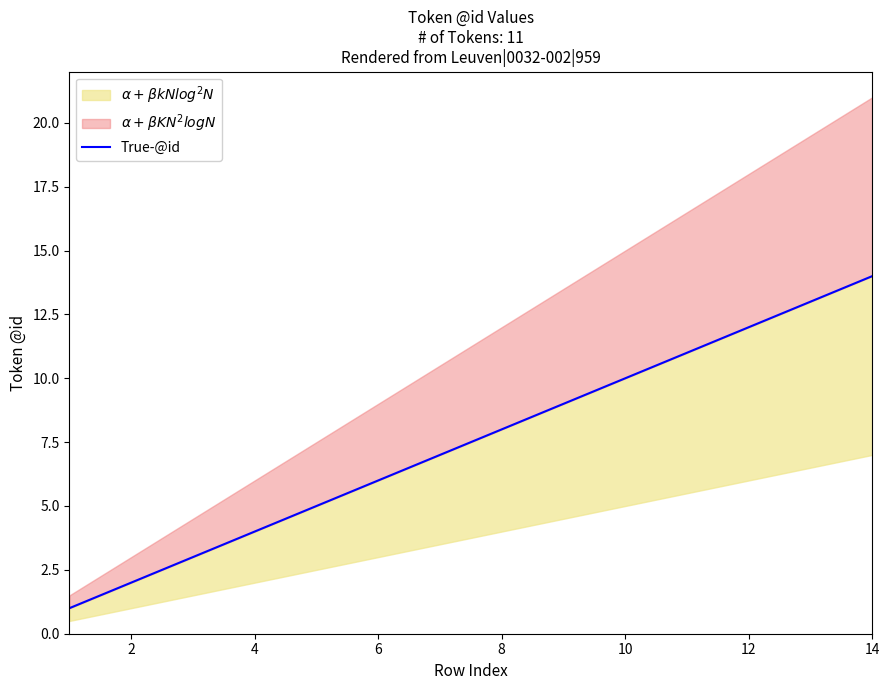

What is the greatest value displayed?

14